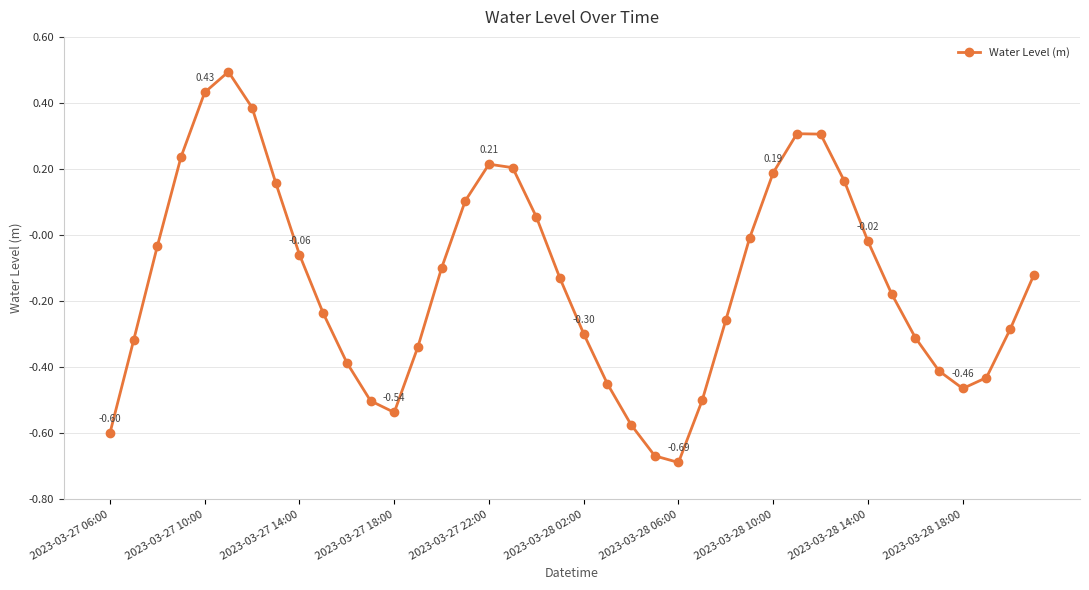

What is the difference between the maximum and minimum values?

1.2